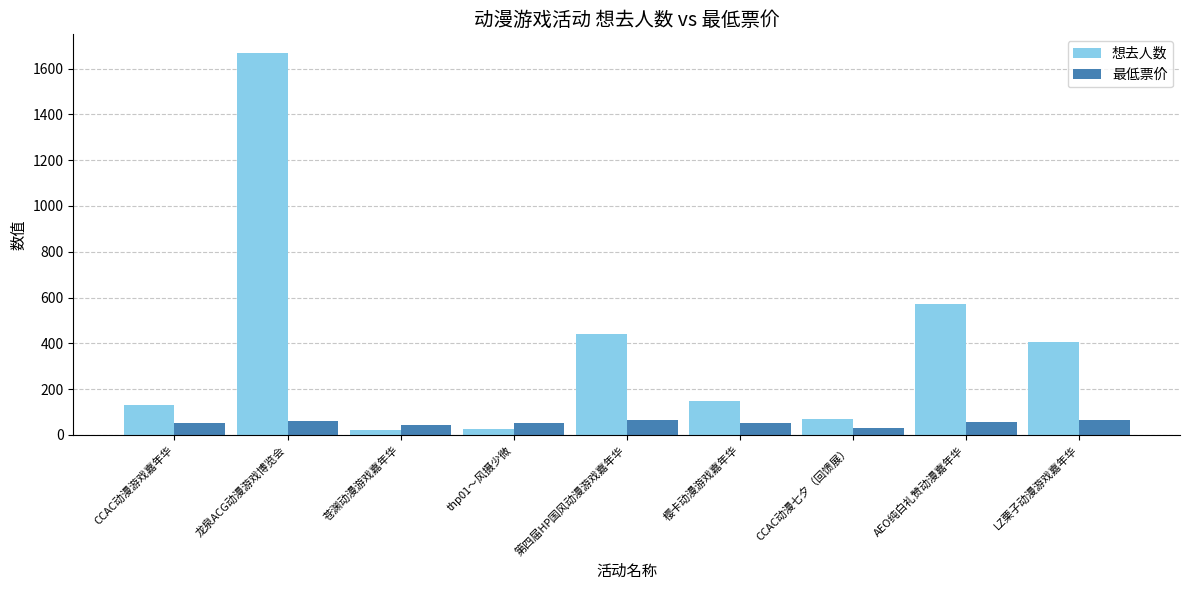

What is the difference between the highest and lowest values at LZ栗子动漫游戏嘉年华?

339.0